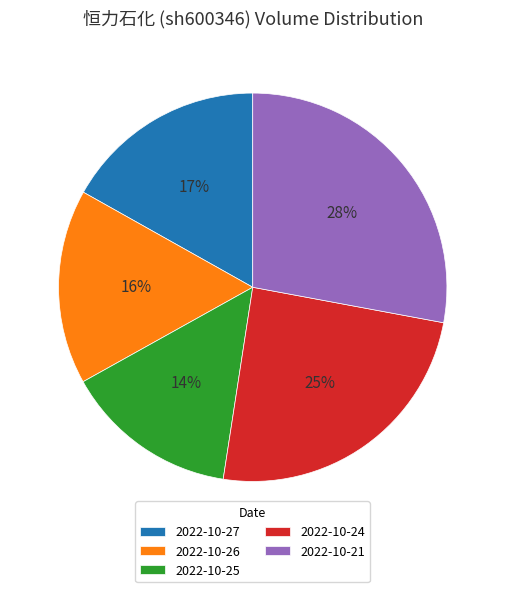

Count the number of slices in the pie.

5